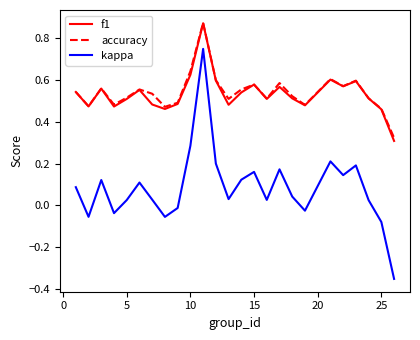

True or false: kappa and accuracy cross at least once.

False